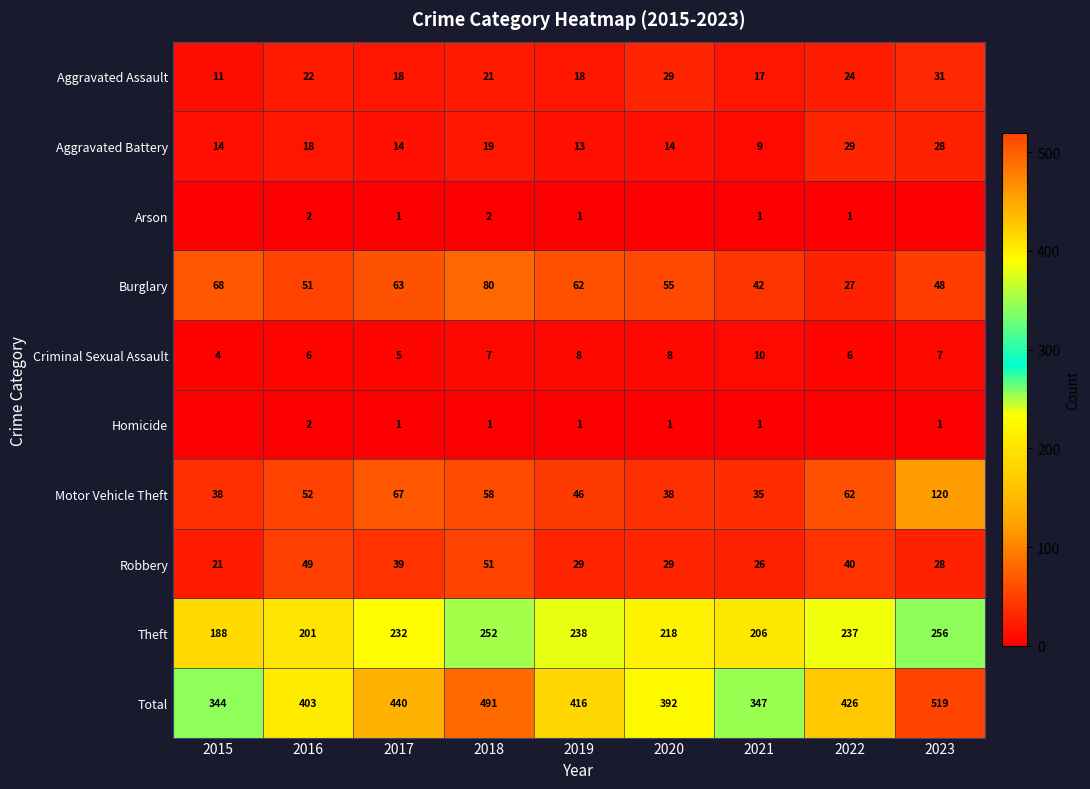

What is the difference between the maximum and minimum values in the Burglary series?

53